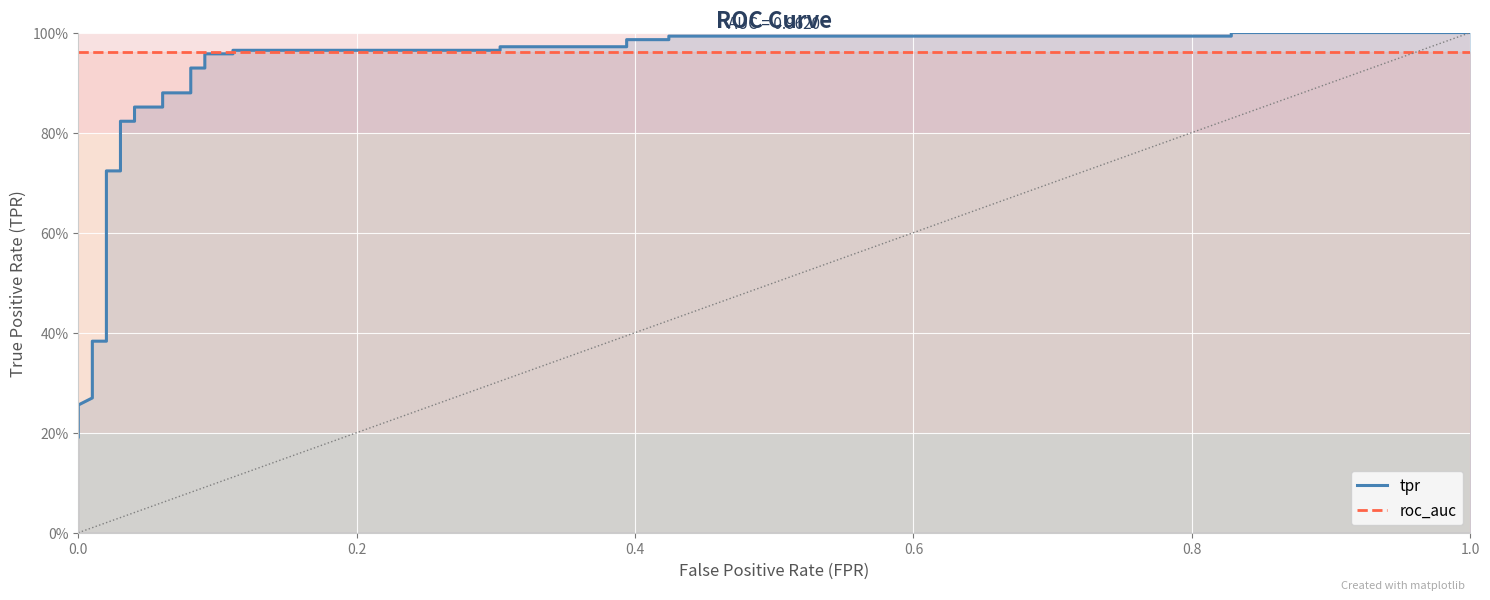

Rank the series by their average value, from lowest to highest.

tpr, roc_auc